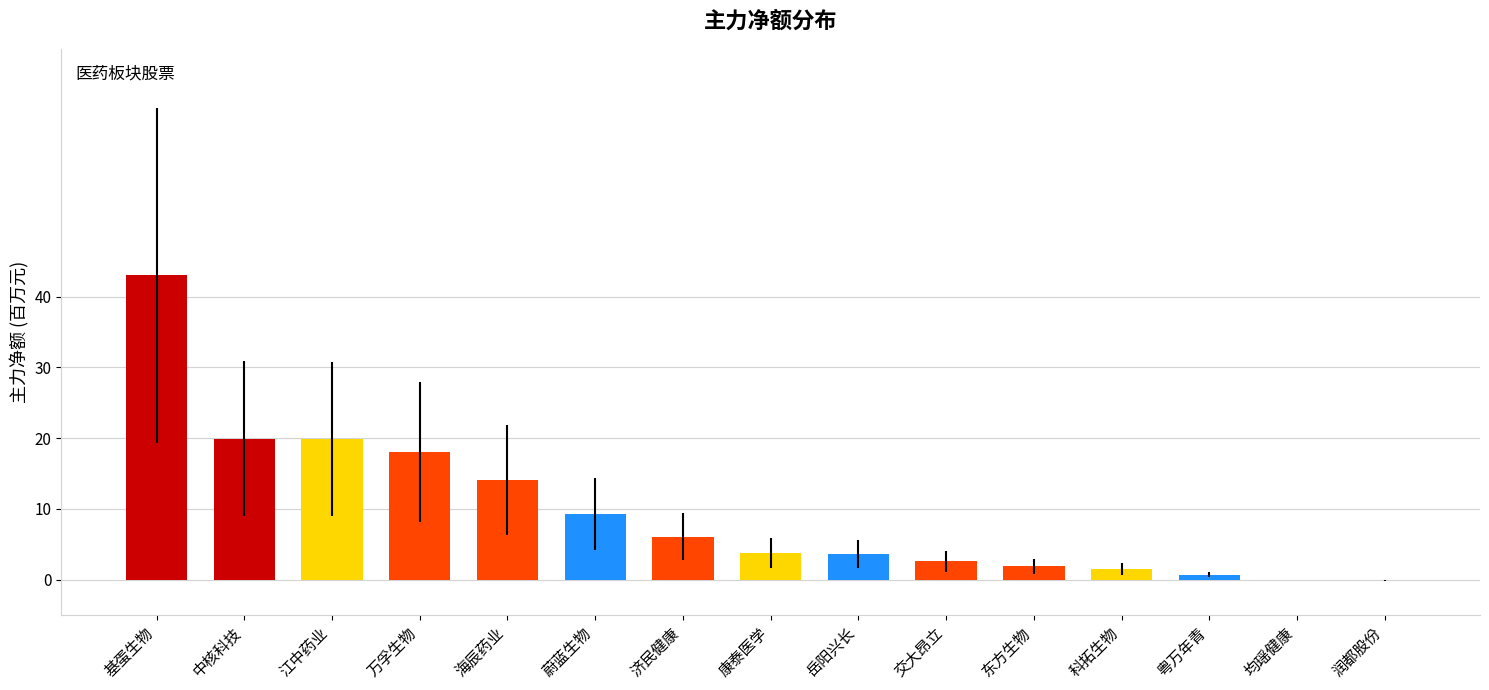

What is the sum of all values?

144.1